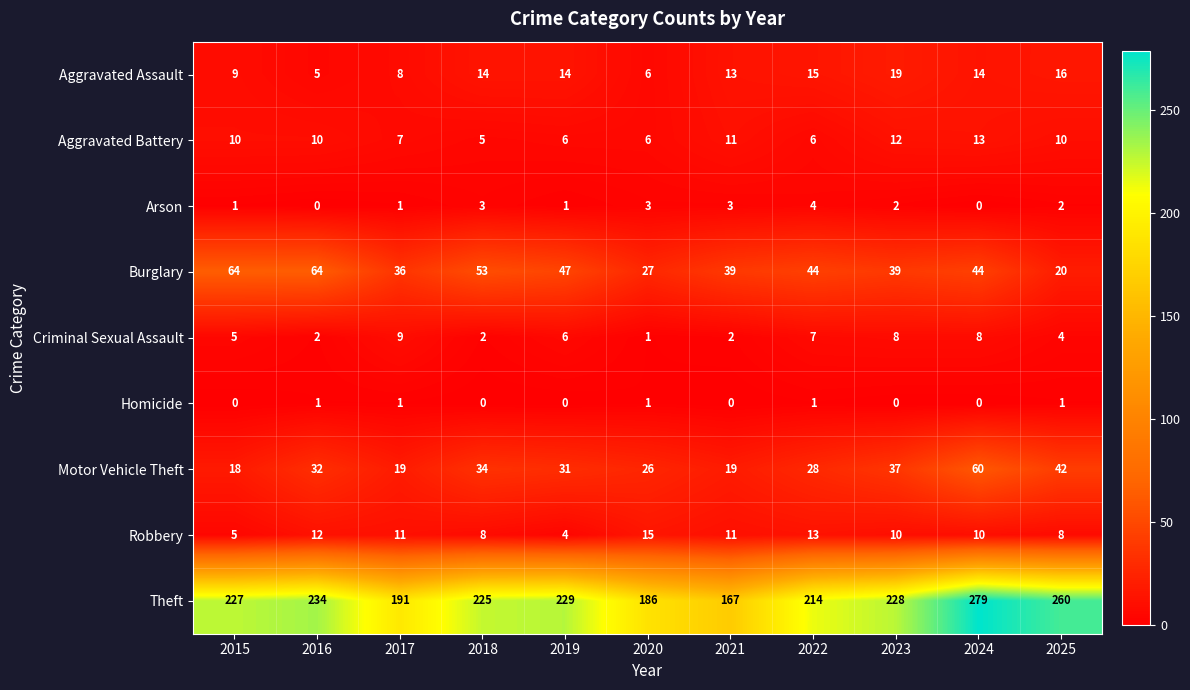

What is the average value of the Robbery series?

10